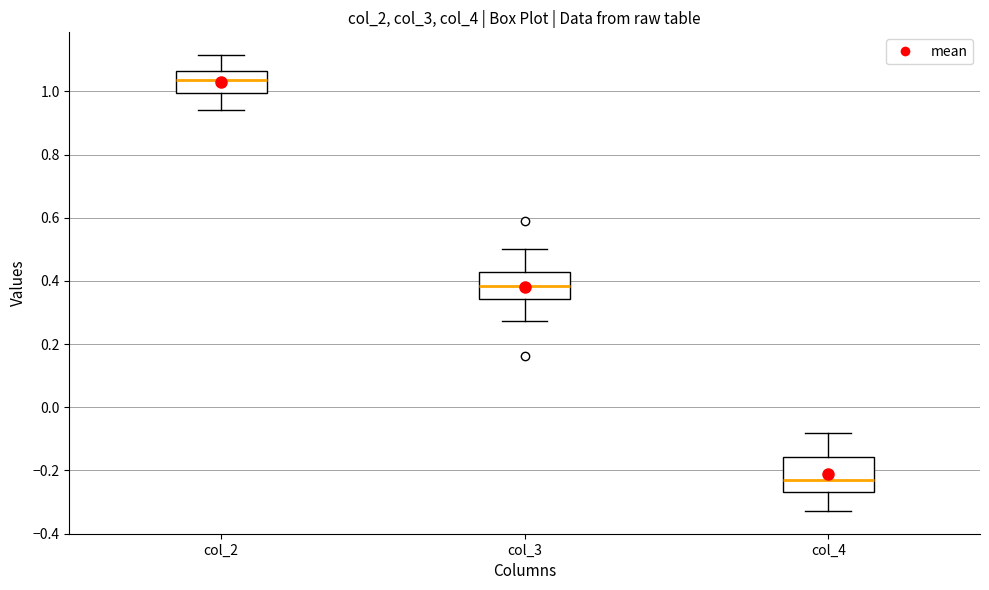

Reading left to right, transcribe this box plot: for each box, give where its median line is, the range the box spans, and where its two whiskers end, as read against the y-axis. The values are not printed on the chart, so give them approximately, as read against the axis.

col_2: median 1.04, box 1.00 to 1.06, whiskers 0.94 to 1.12
col_3: median 0.38, box 0.34 to 0.42, whiskers 0.28 to 0.50
col_4: median -0.24, box -0.26 to -0.16, whiskers -0.32 to -0.08